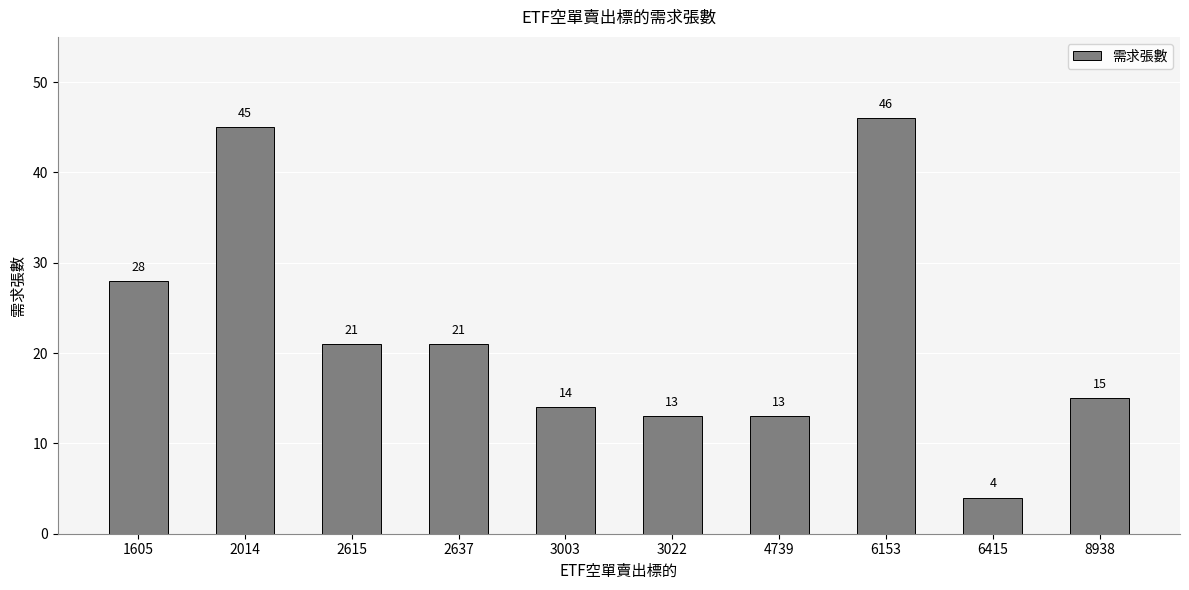

What is the smallest value displayed?

4